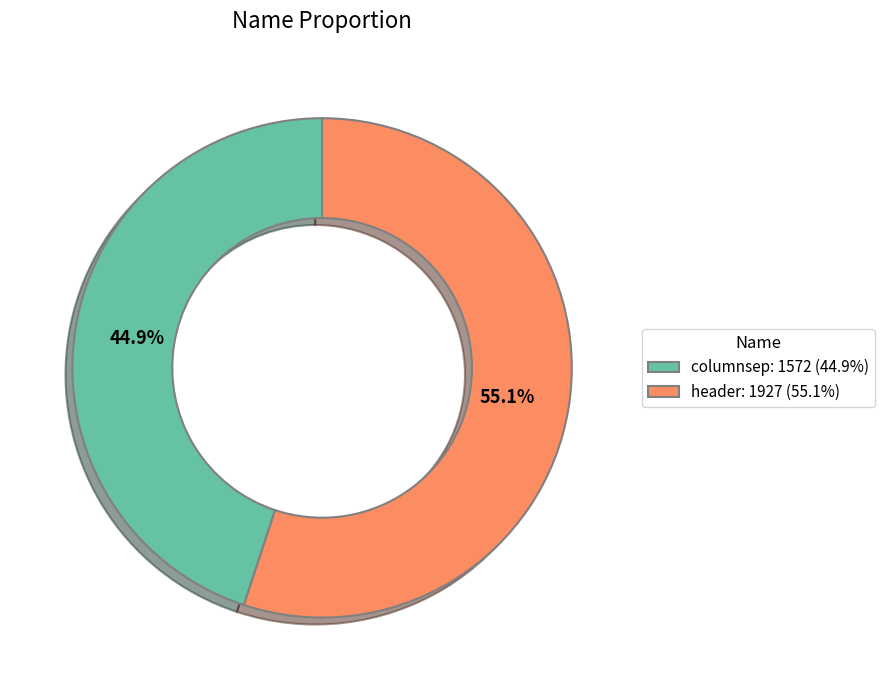

Approximately how many times larger is the value at header compared to columnsep?

1.2